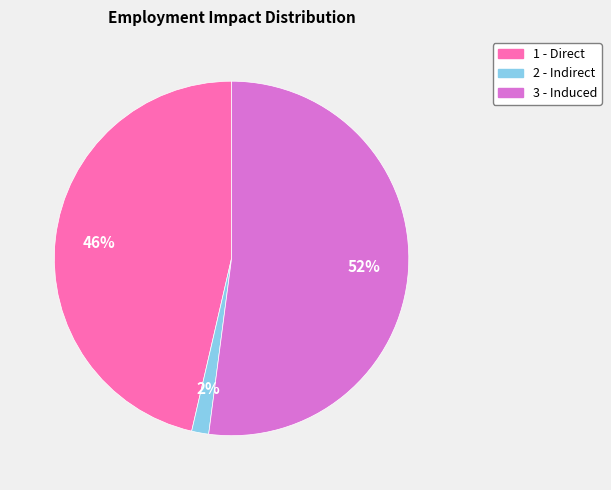

True or false: 2 - Indirect accounts for 2% of the total.

True